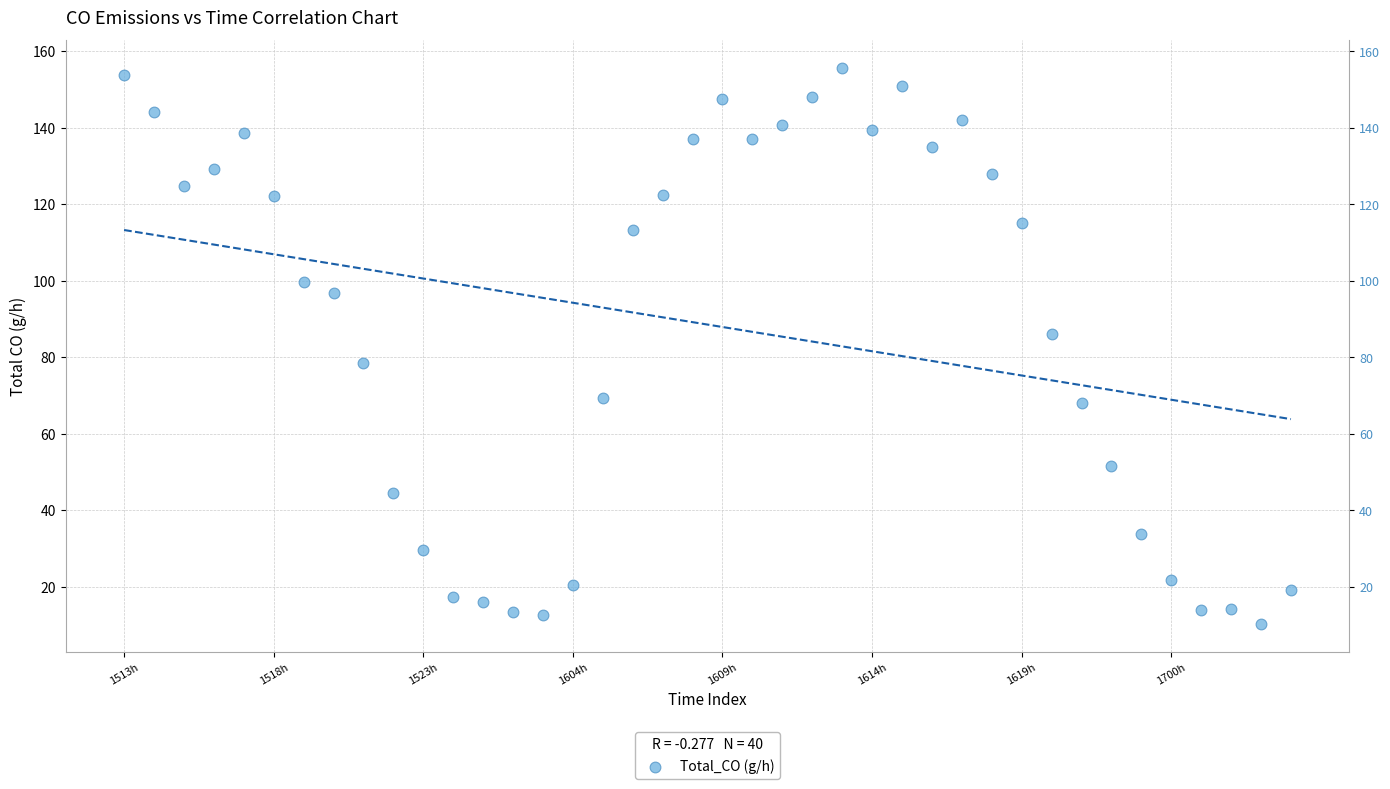

What is the range of Y values (max minus min)?

145.4